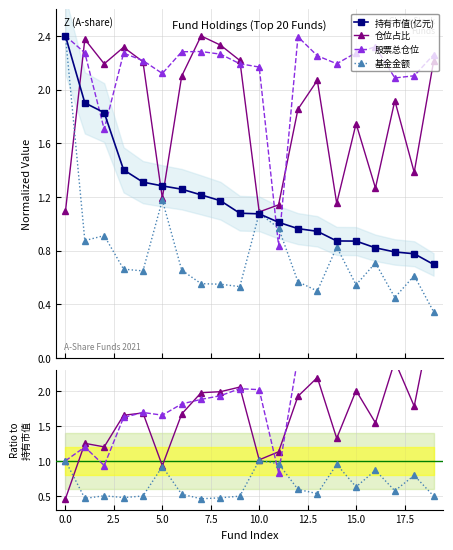

What is the minimum value for 持有市值(亿元)?

0.7